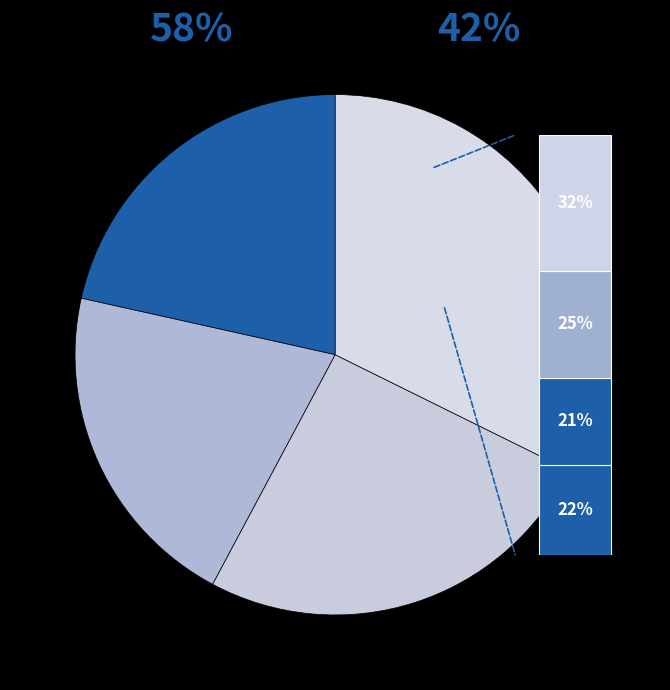

Is there a majority slice in this chart?

No